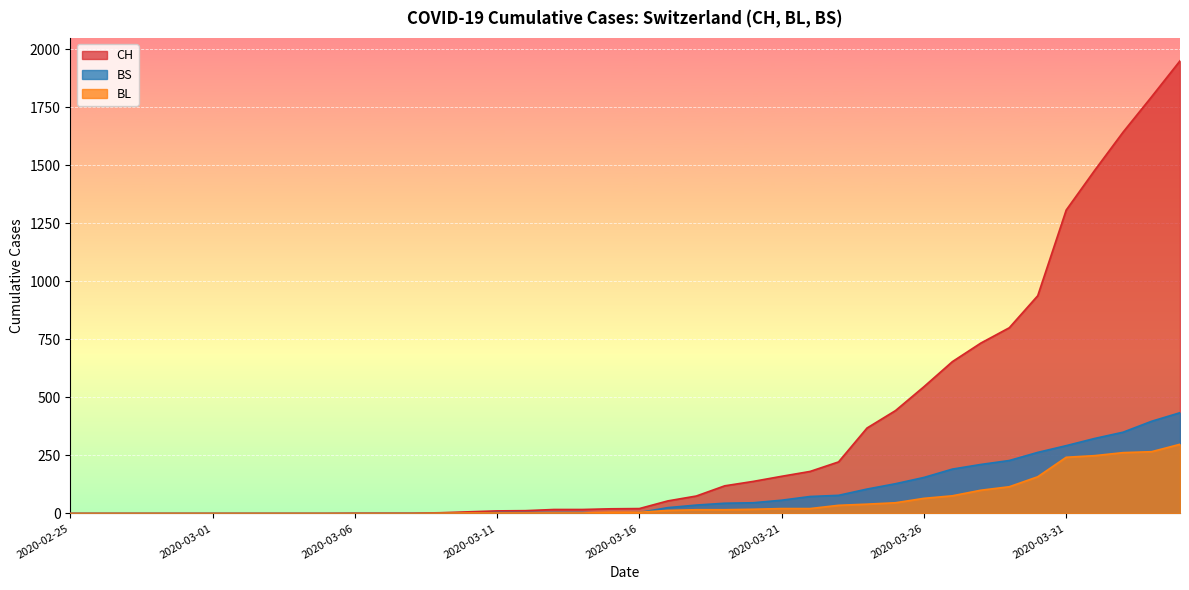

Which series changed the most between 2020-03-22 and 2020-04-02?

CH